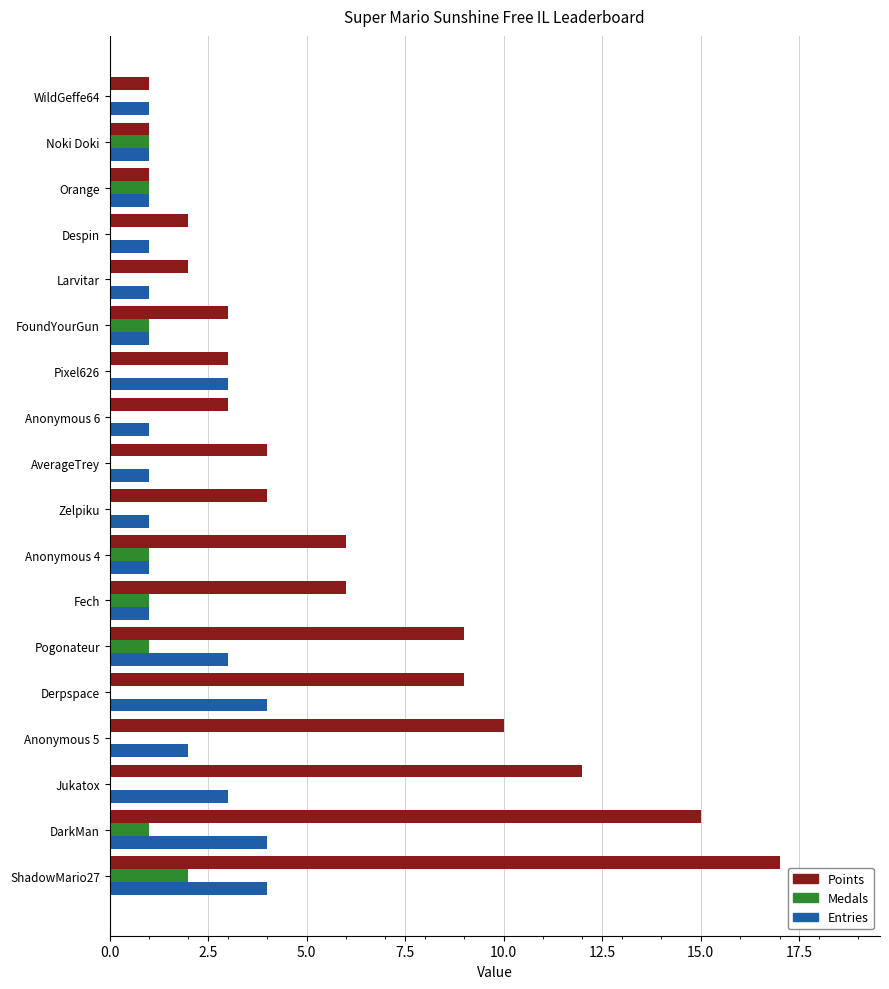

What is the greatest value displayed?

17